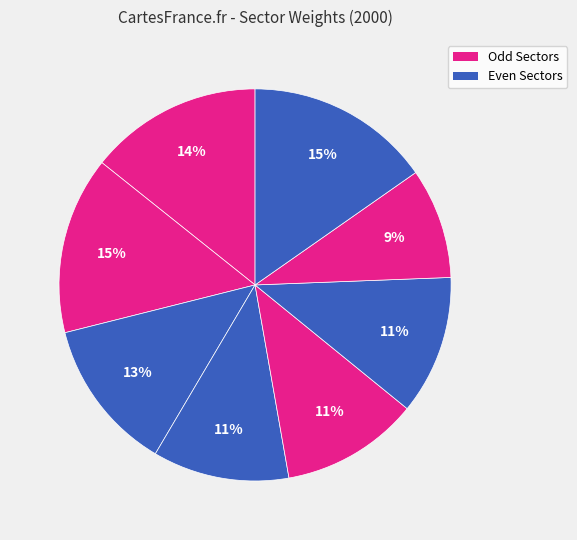

Count the number of slices in the pie.

8